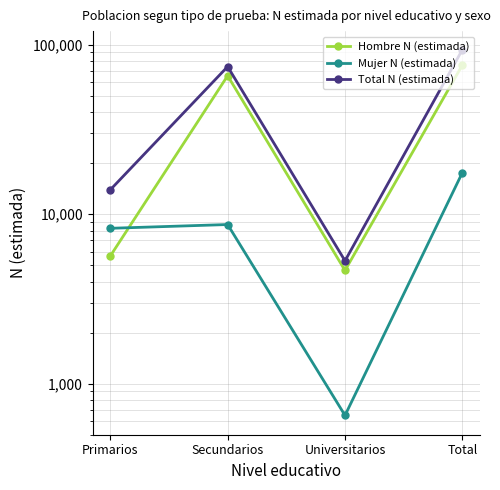

Between Secundarios and Total, which series saw the biggest shift?

Total N (estimada)